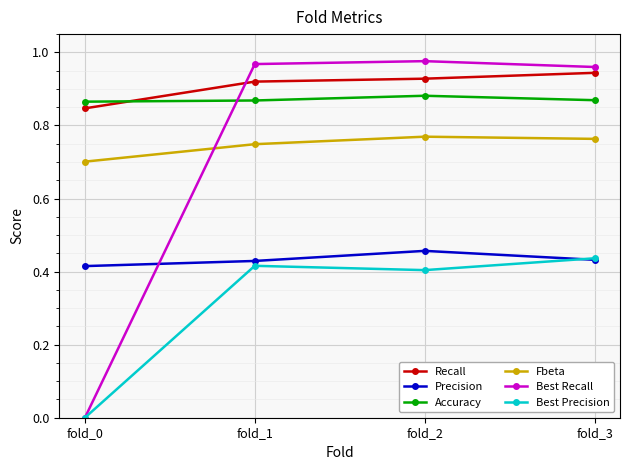

True or false: Best Recall has a value of 0.5 at fold_3.

False